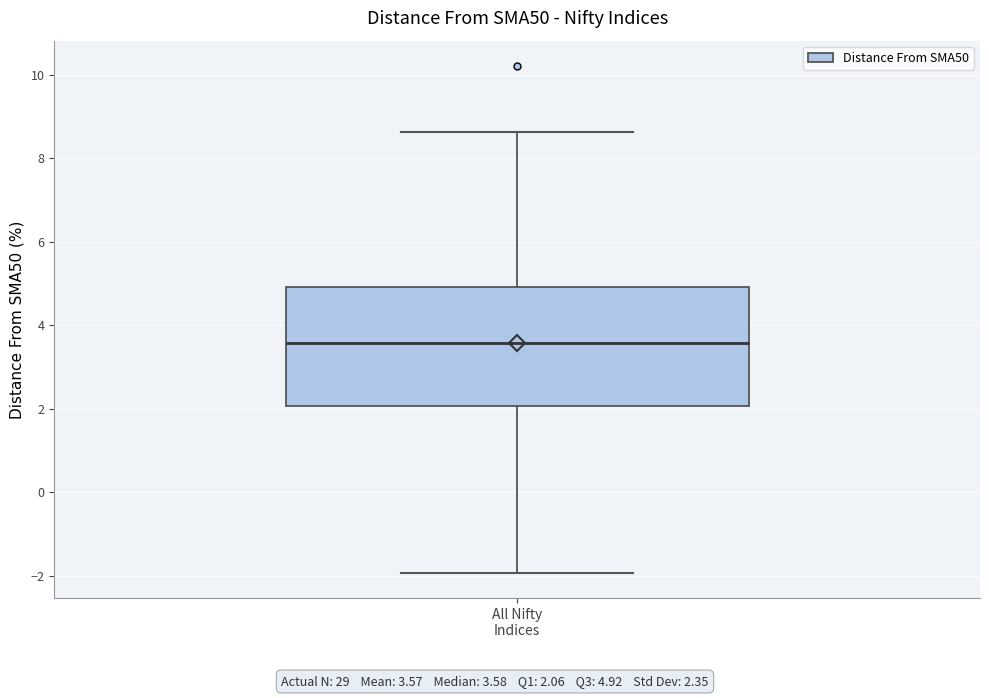

Transcribe this box plot: give where the median line is, the range the box spans, and where the two whiskers end, as read against the y-axis. The values are not printed on the chart, so give them approximately, as read against the axis.

median 3.6, box 2.0 to 5.0, whiskers -2.0 to 8.6